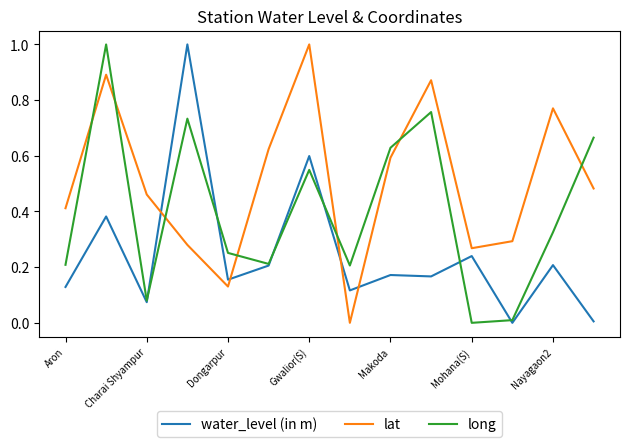

At how many categories does at least one series exceed 0?

14